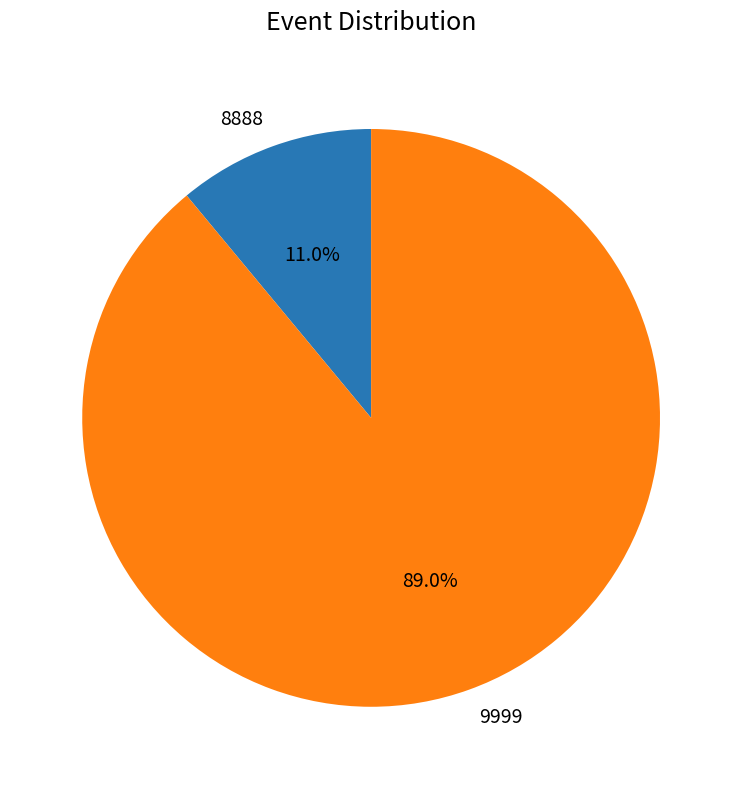

Which slice is the largest?

9999